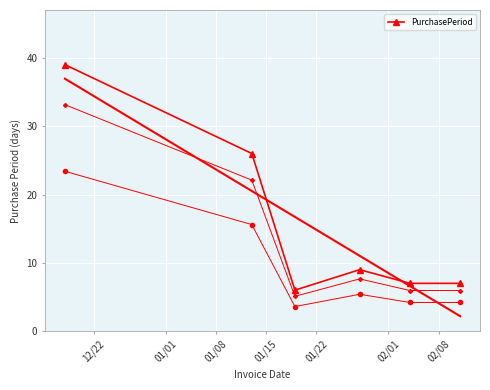

Count the number of values greater than 9.

2